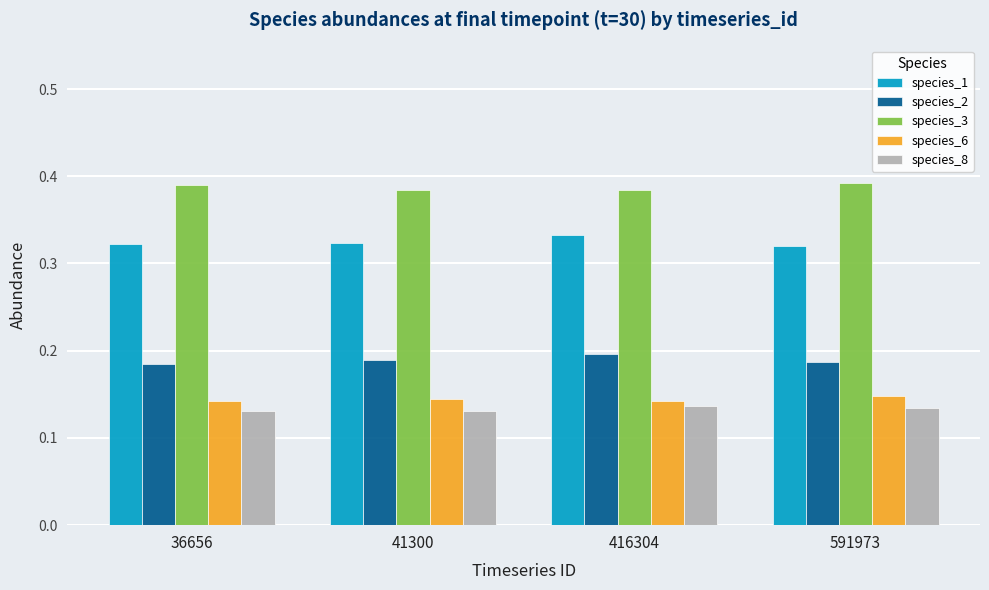

True or false: species_8 has a value of 0.2 at 591973.

False